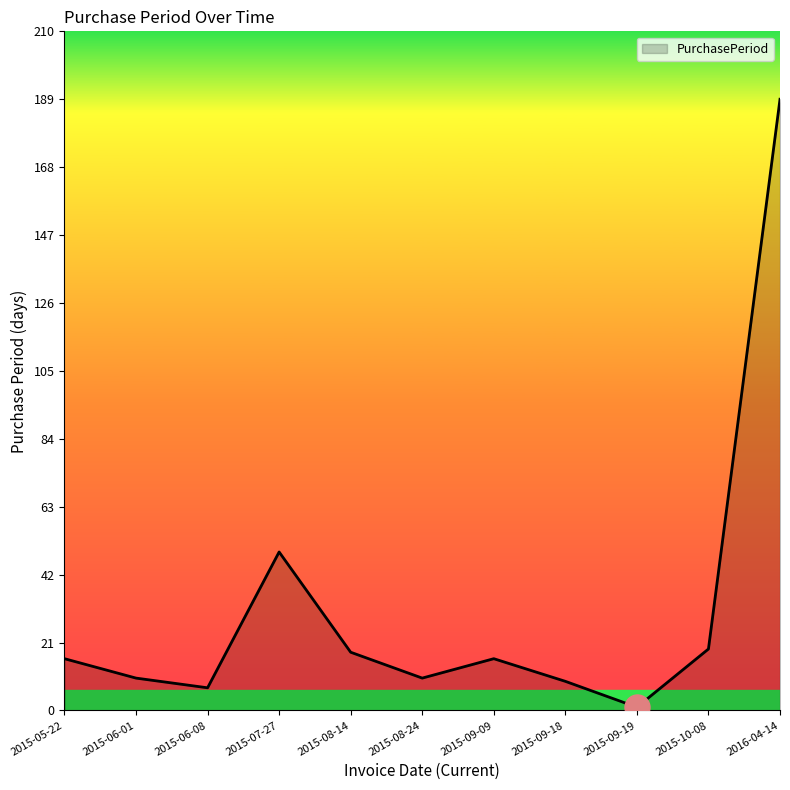

Which category has the lowest value across all series?

2015-09-19